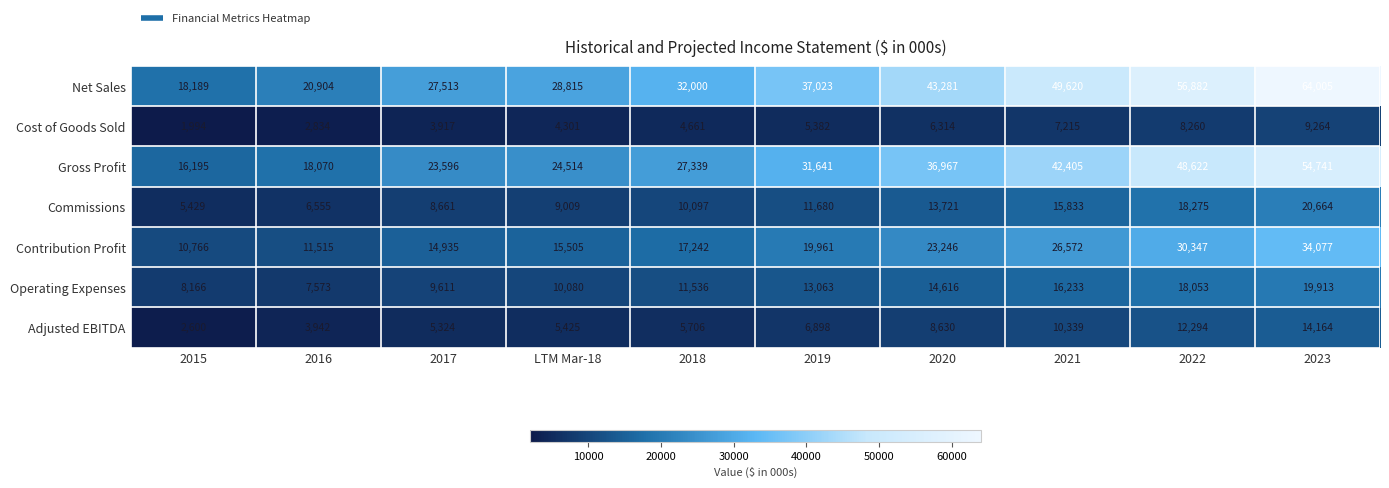

The value of Contribution Profit at 2019 is 19961. True or false?

True